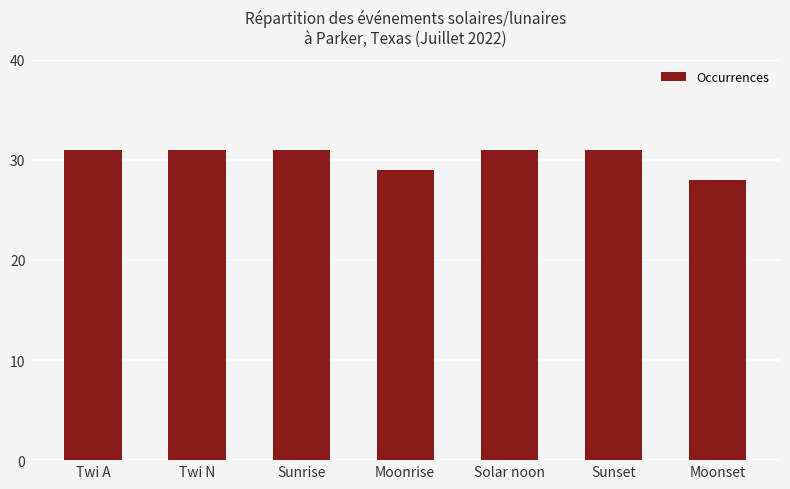

Reading left to right, transcribe all the data shown in this chart.

Twi A=31	Twi N=31	Sunrise=31	Moonrise=29	Solar noon=31	Sunset=31	Moonset=28